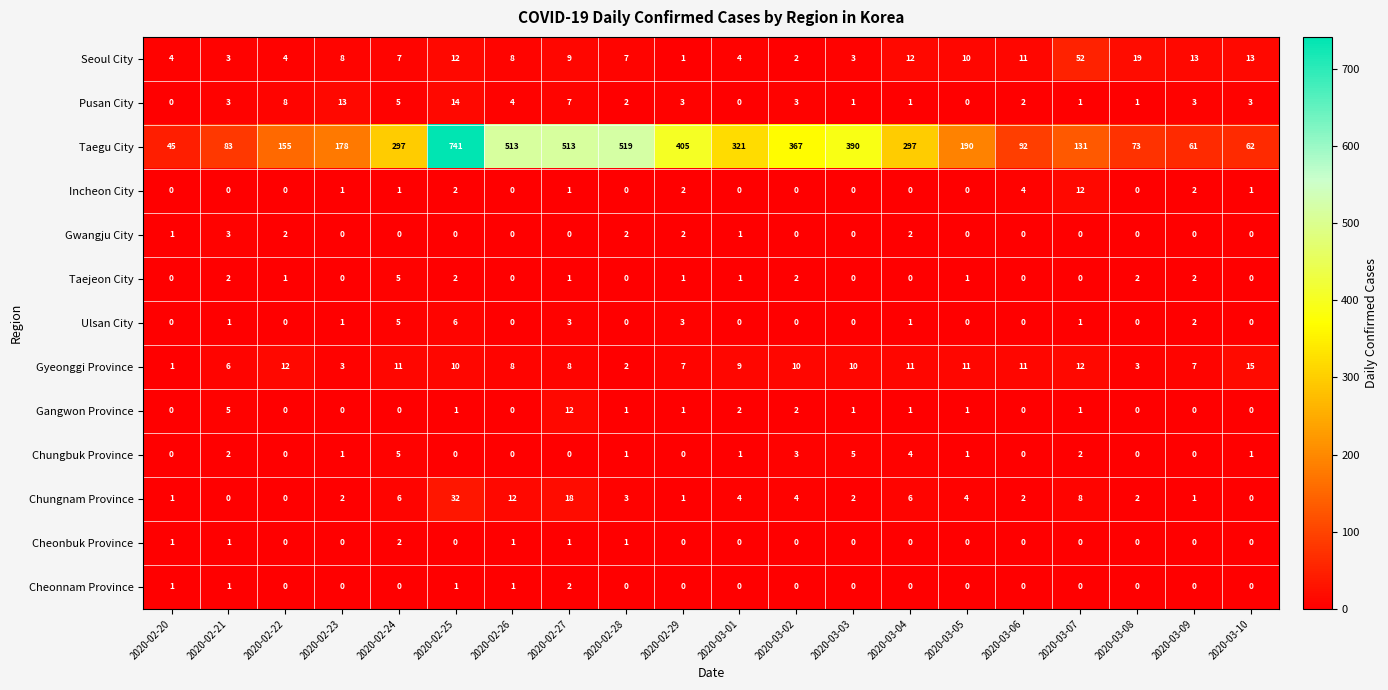

Which series has the largest range (max minus min)?

Taegu City